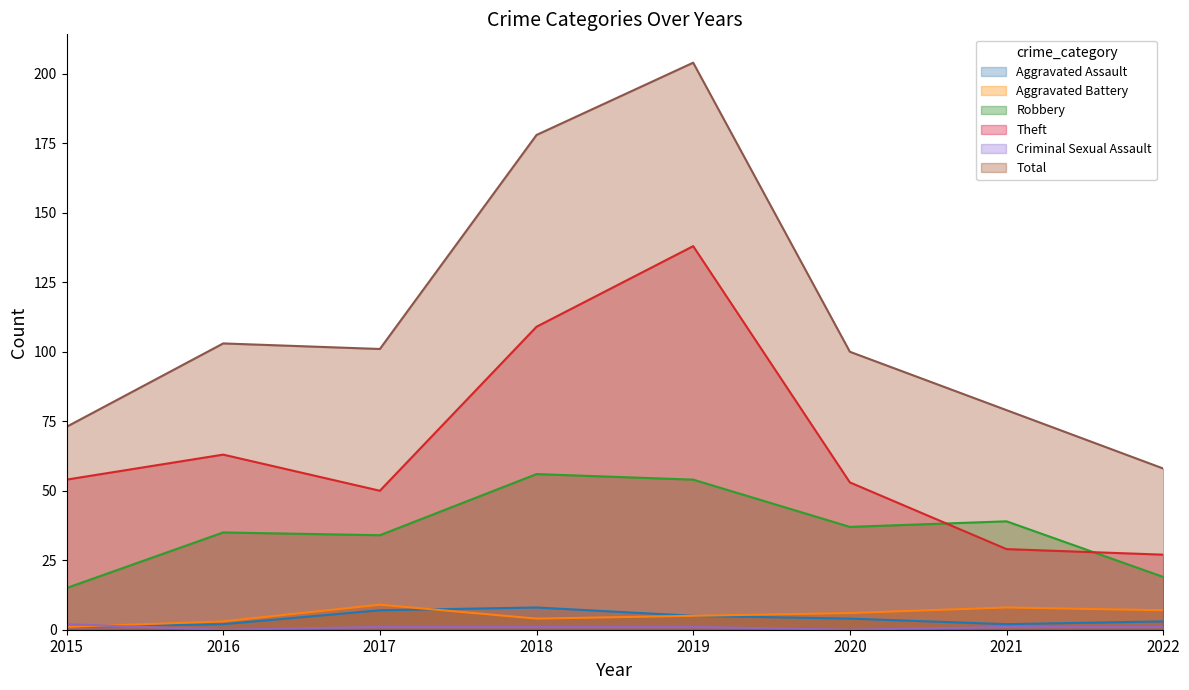

Does the chart have visible grid lines?

No